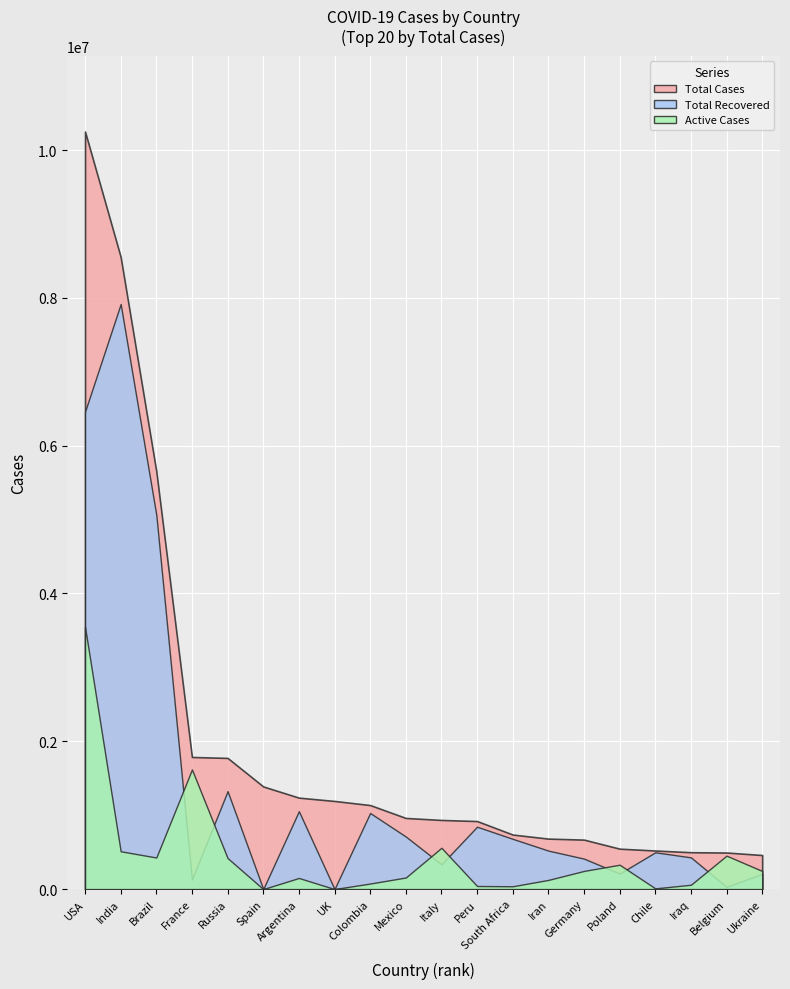

Reading right to left, extract all data points from this chart.

Total Cases: Ukraine=460331	Belgium=494168	Iraq=498549	Chile=521558	Poland=546425	Germany=668882	Iran=682486	South Africa=737278	Peru=920010	Italy=935104	Mexico=961938	Colombia=1136447	UK=1192013	Argentina=1236851	Spain=1388411	Russia=1774334	France=1787324	Brazil=5653648	India=8553864	USA=10250455
Total Recovered: Ukraine=206866	Belgium=29357	Iraq=428928	Chile=497411	Poland=209363	Germany=412000	Iran=520329	South Africa=679688	Peru=843600	Italy=335074	Mexico=710940	Colombia=1029082	UK=0	Argentina=1053313	Spain=0	Russia=1324419	France=128614	Brazil=5064344	India=7915660	USA=6460266
Active Cases: Ukraine=245015	Belgium=451904	Iraq=58294	Chile=9604	Poland=329190	Germany=245399	Iran=123866	South Africa=37781	Peru=41570	Italy=558636	Mexico=156190	Colombia=74770	UK=0	Argentina=150190	Spain=0	Russia=419378	France=1618271	Brazil=426999	India=511551	USA=3546600